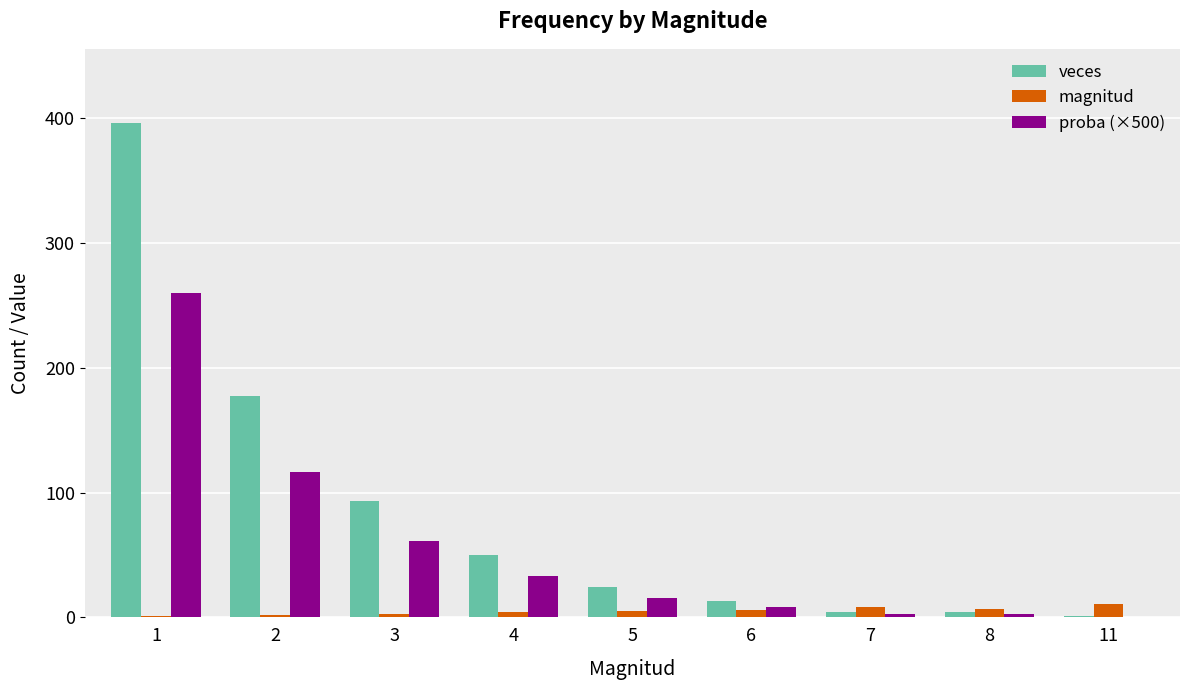

What is the spread (max minus min) of values at 8?

4.4